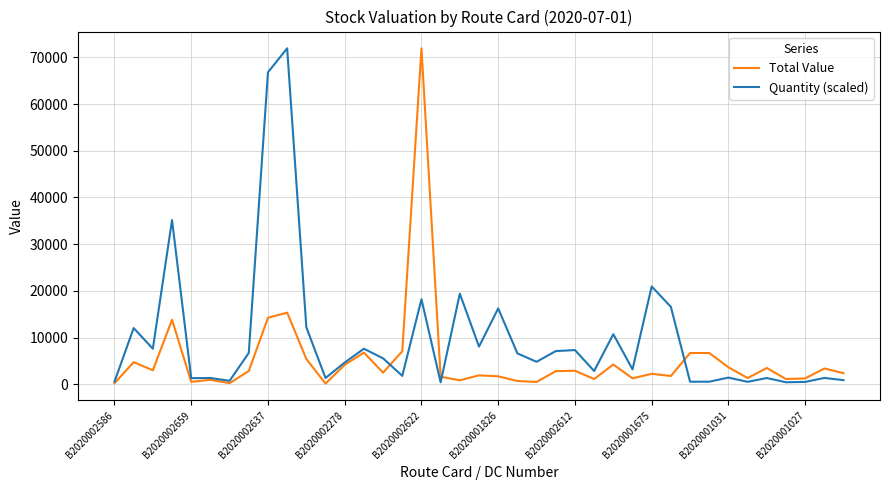

Which series has the largest total across all categories?

Quantity (scaled)